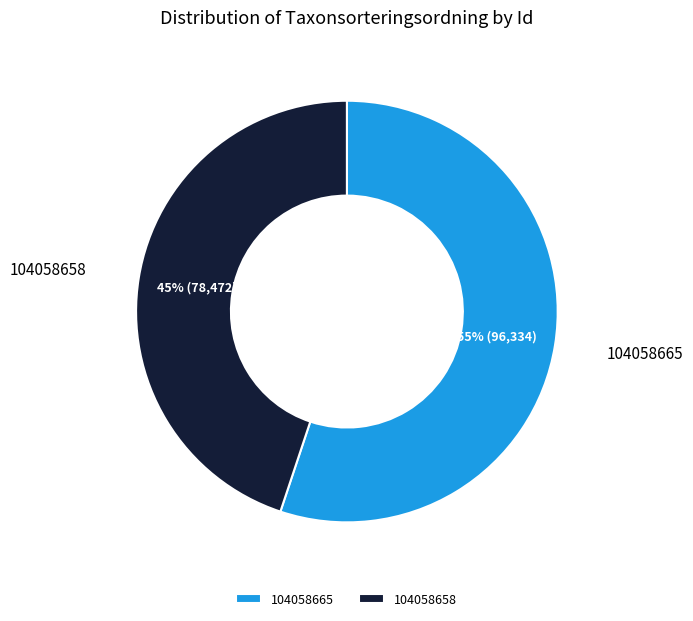

To the nearest percent, what is the combined percentage of 104058665 and 104058658?

100%